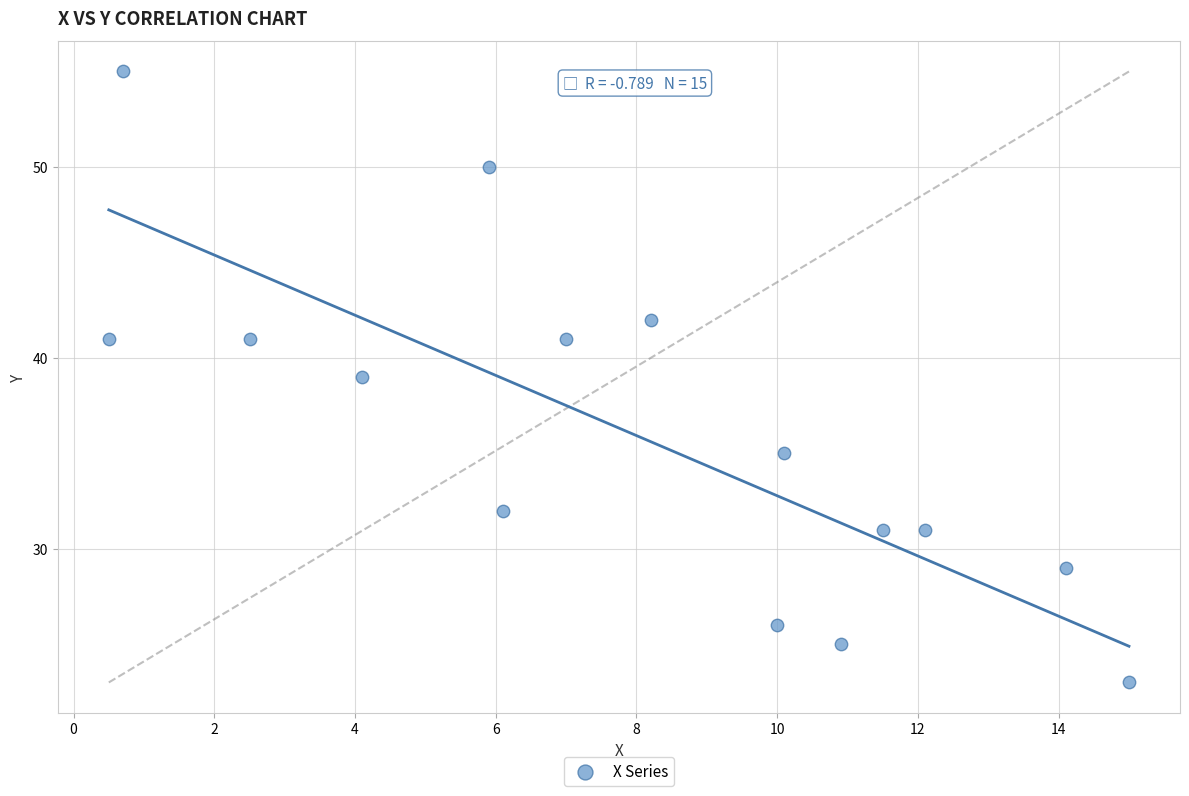

What is the range of Y values (max minus min)?

32